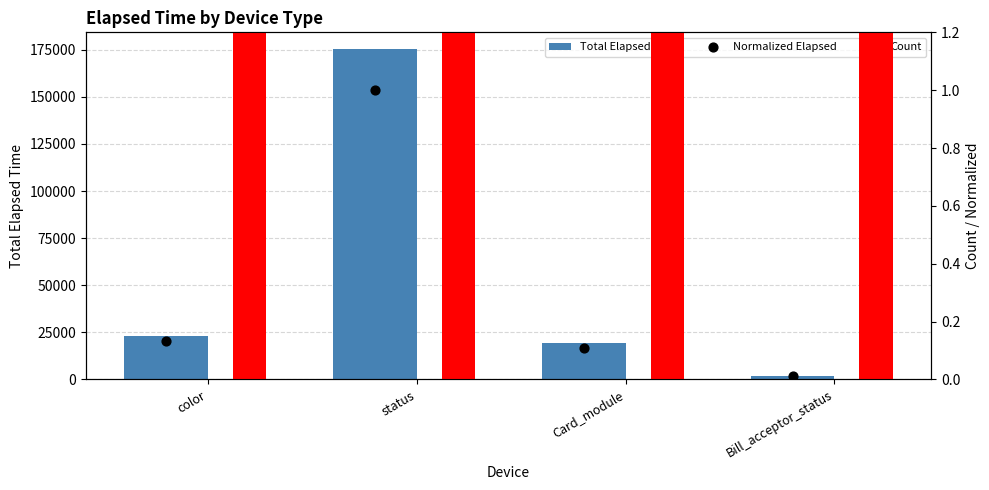

Is the value of Total Elapsed Time at Bill_acceptor_status greater than the value of Count at status?

Yes